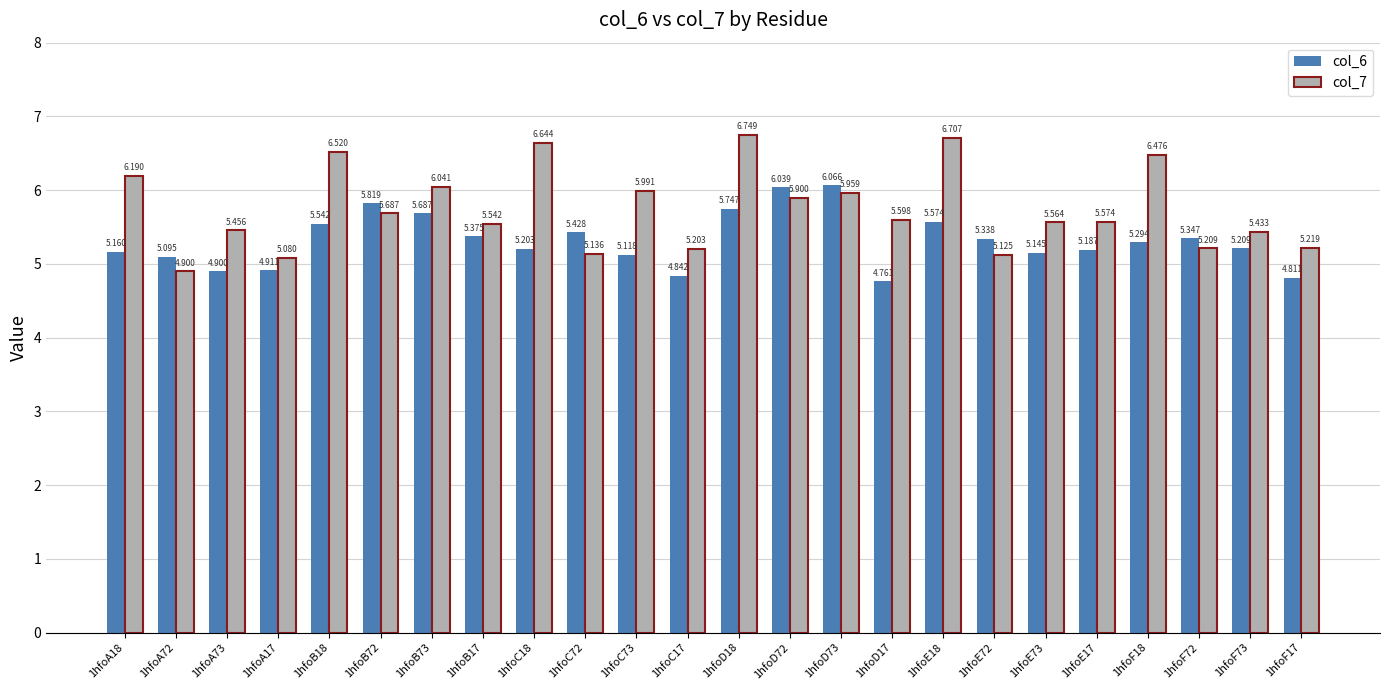

What is the label of the 11th bar from the right?

1hfoD72